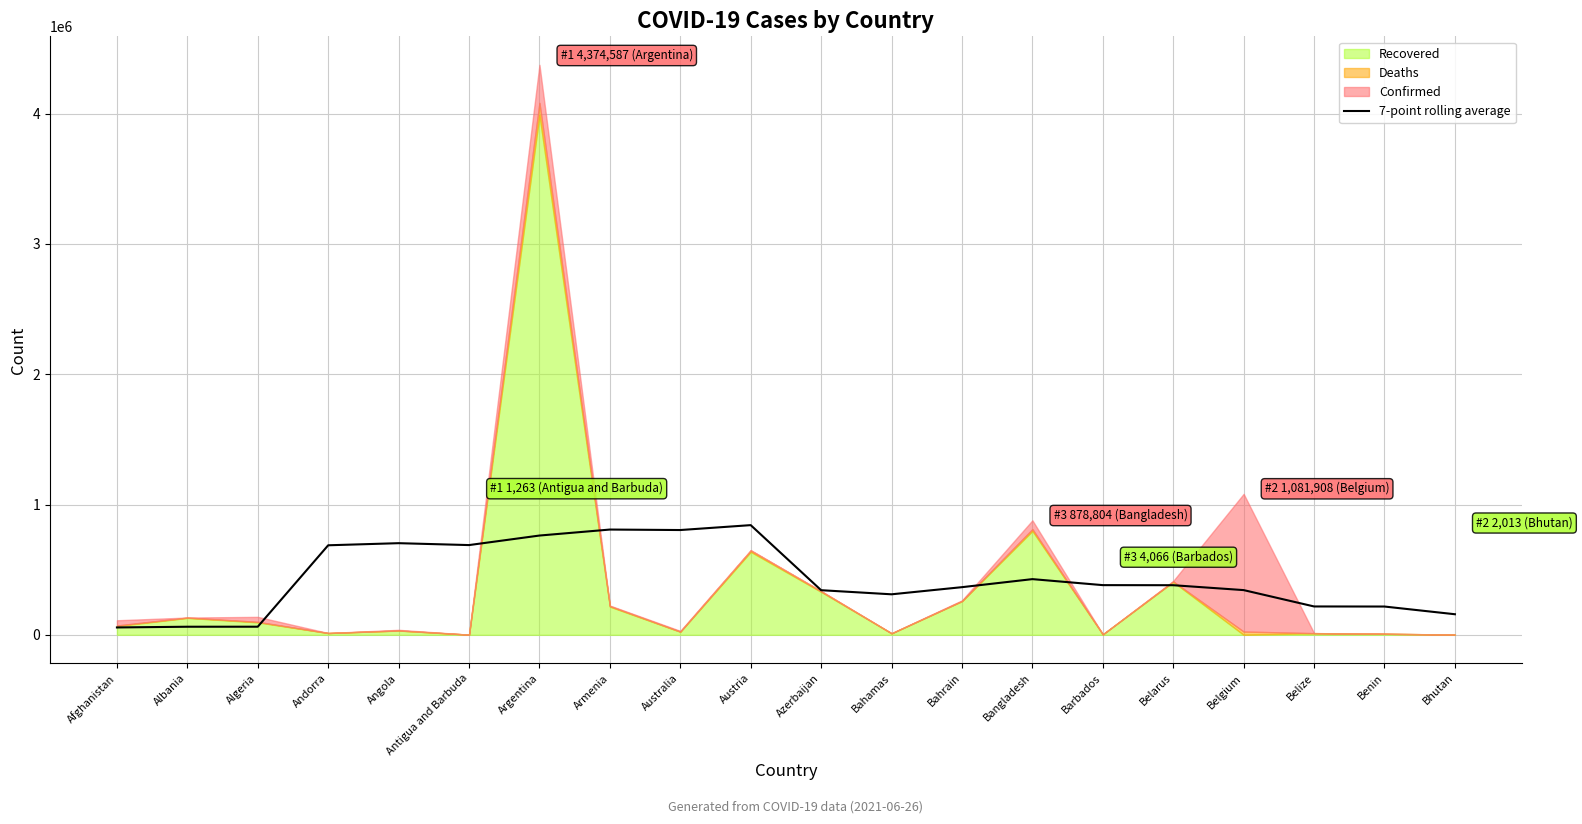

What is the ratio of the value at Australia to the value at Belize?

3.7